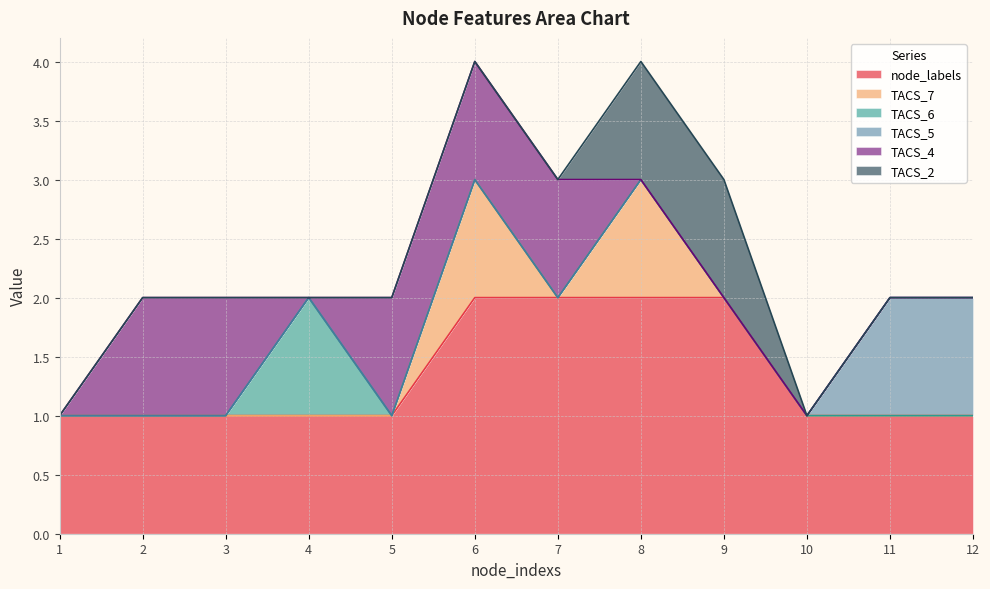

How many interior local valleys does the TACS_7 series have?

1